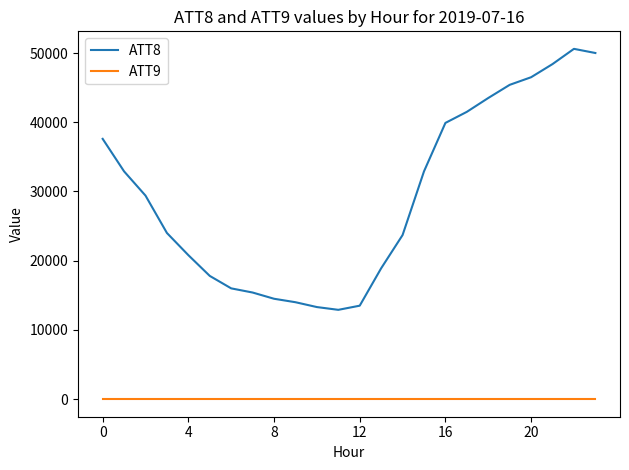

What is the maximum value shown in the chart?

50600